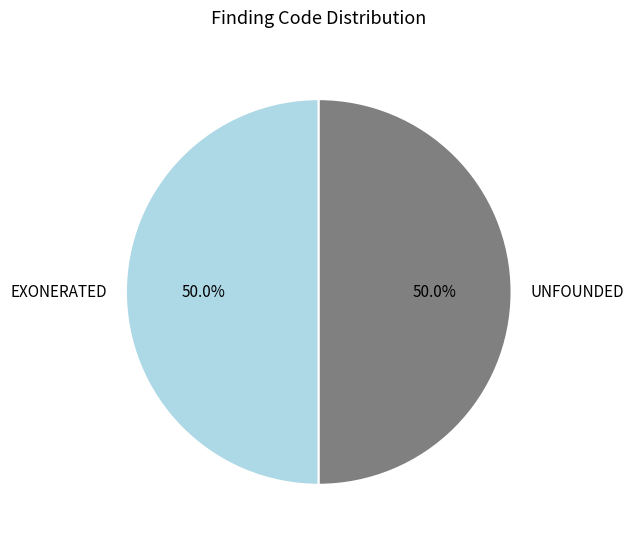

Approximately how many times larger is the value at EXONERATED compared to UNFOUNDED?

1.0